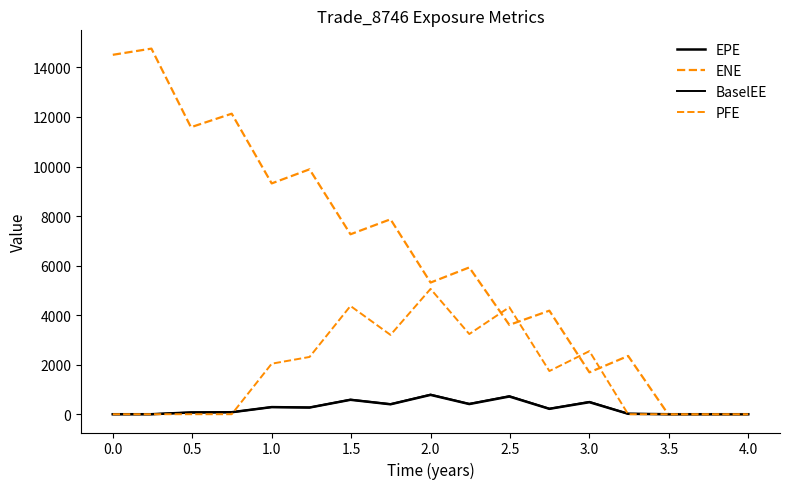

Does the chart have visible grid lines?

No